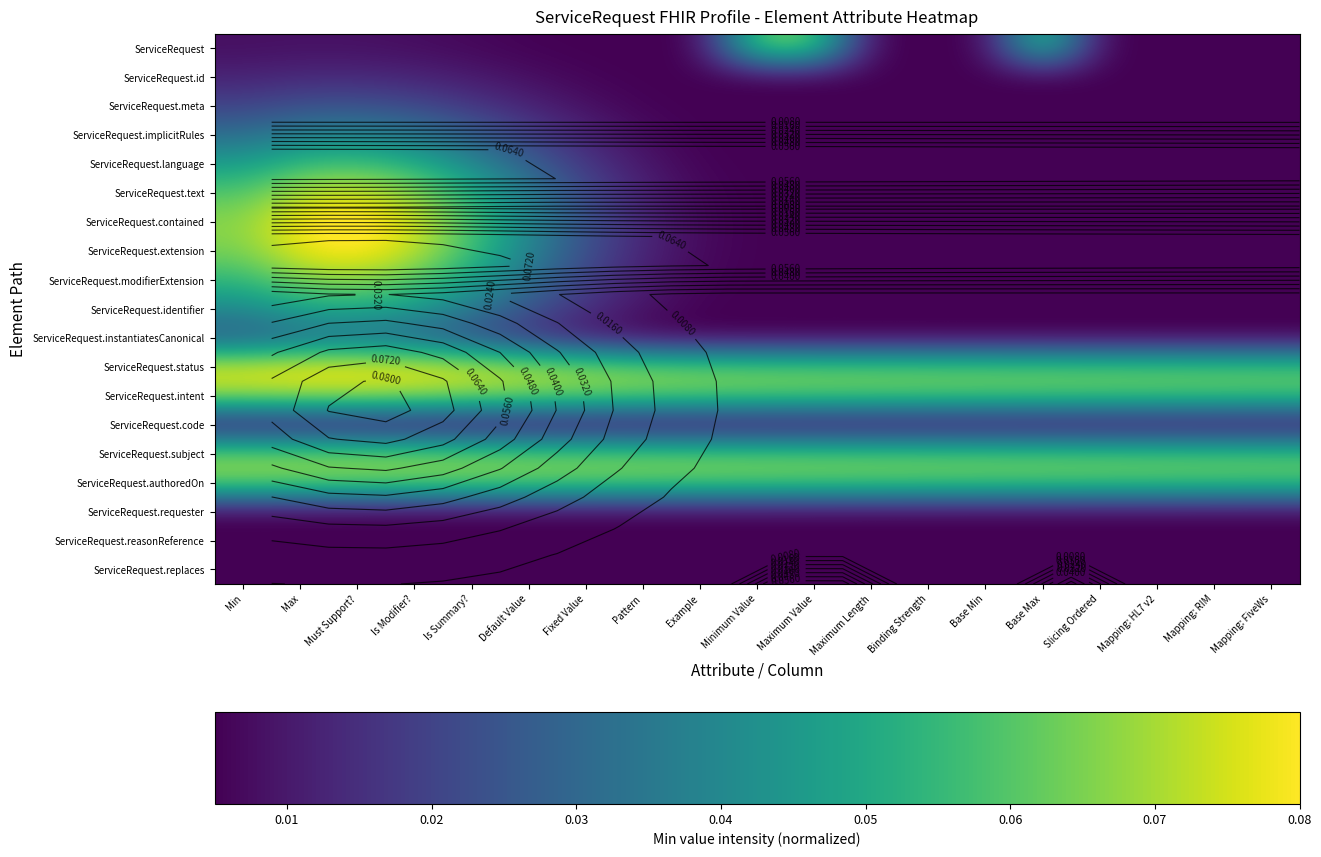

The ServiceRequest series shows 0.0 at Mapping: RIM. True or false?

False